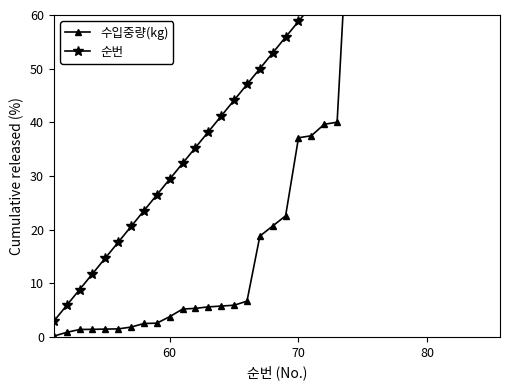

Reading right to left, transcribe all the data shown in this chart.

수입중량(kg): 100.0	97.0	96.7	96.4	96.3	96.3	96.1	96.0	95.9	95.7	84.3	40.0	39.6	37.5	37.1	22.6	20.7	18.8	6.7	5.9	5.8	5.6	5.3	5.2	3.8	2.6	2.5	1.8	1.5	1.5	1.4	1.4	0.8	0.2
순번: 100.0	97.1	94.1	91.2	88.2	85.3	82.4	79.4	76.5	73.5	70.6	67.6	64.7	61.8	58.8	55.9	52.9	50.0	47.1	44.1	41.2	38.2	35.3	32.4	29.4	26.5	23.5	20.6	17.6	14.7	11.8	8.8	5.9	2.9